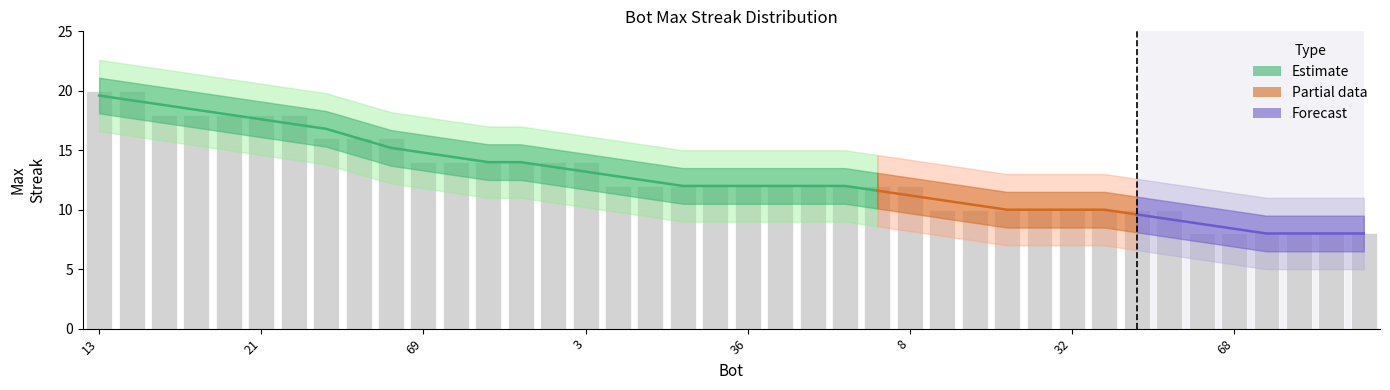

List the labels in order of value, largest first.

13, 0, 64, 46, 44, 21, 19, 56, 11, 2, 69, 55, 37, 29, 4, 3, 67, 66, 48, 39, 36, 27, 18, 10, 9, 8, 63, 50, 42, 38, 32, 20, 17, 6, 70, 68, 65, 62, 61, 60